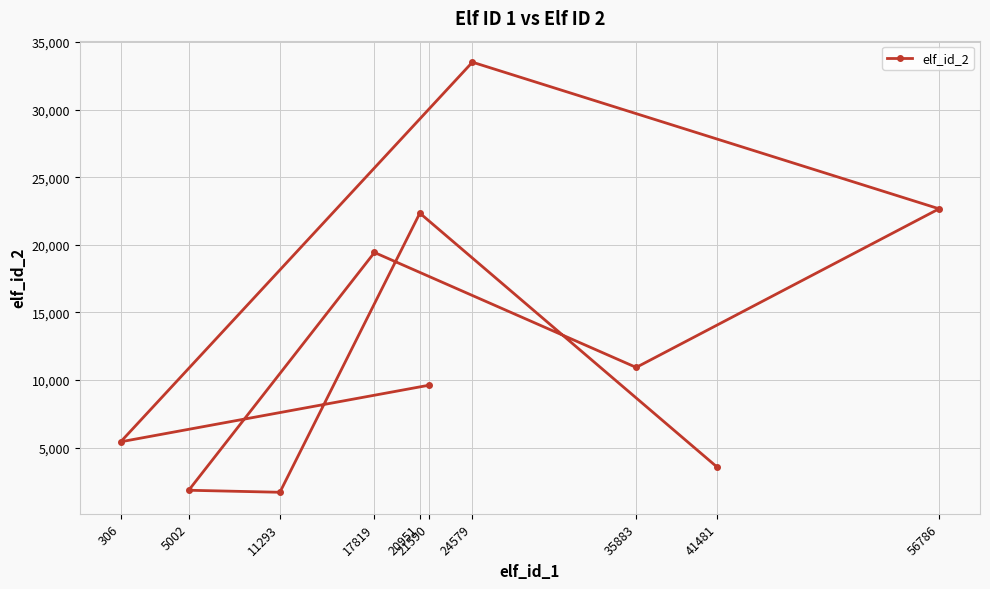

Reading left to right, list all the values displayed in this chart.

306=5427	5002=1843	11293=1693	17819=19431	20951=22341	21590=9614	24579=33508	35883=10928	41481=3544	56786=22662